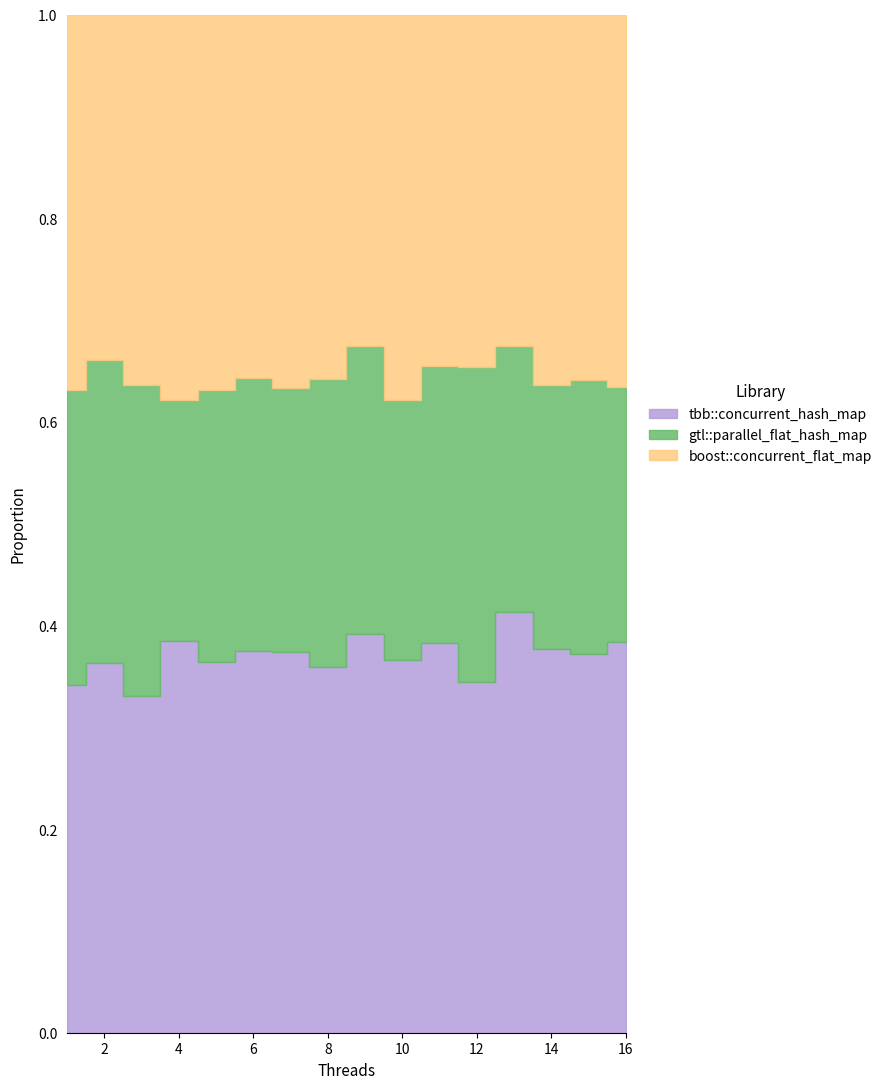

Which label corresponds to the smallest value in the chart?

1